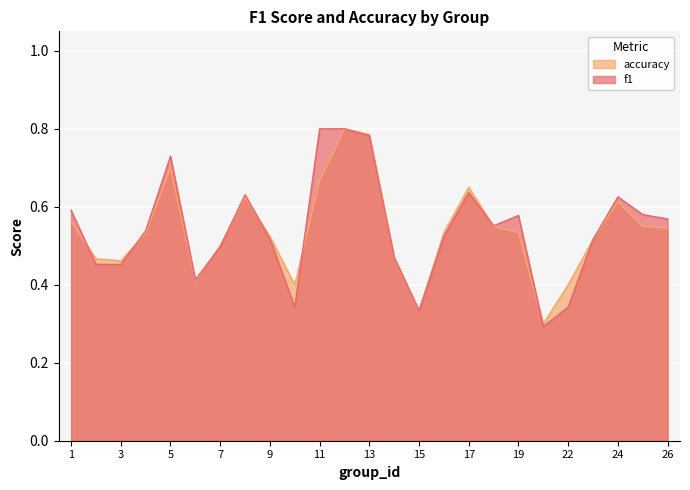

Which category has the highest value across all series?

11